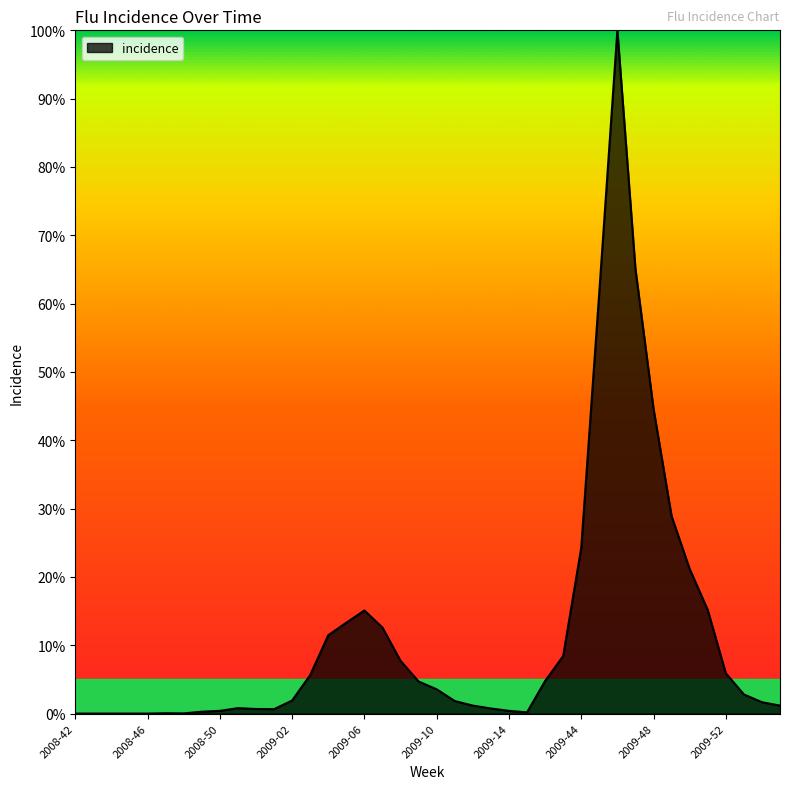

What is the maximum value shown in the chart?

100.0